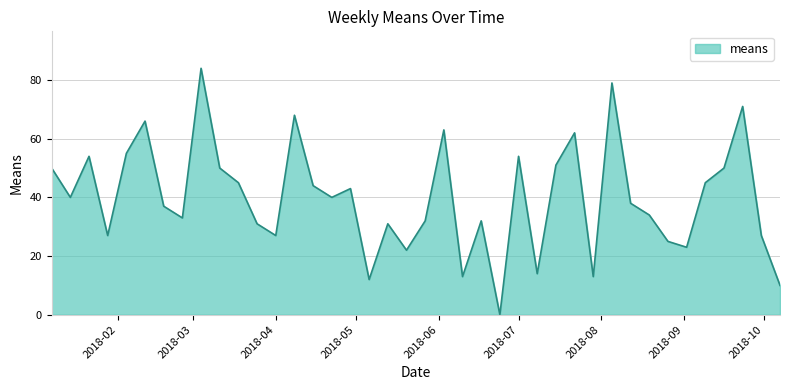

What is the maximum value shown in the chart?

84